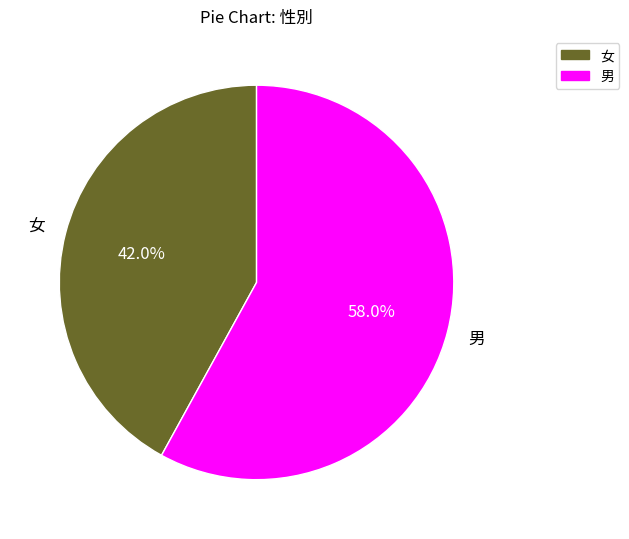

Rank the categories by value from lowest to highest.

女, 男